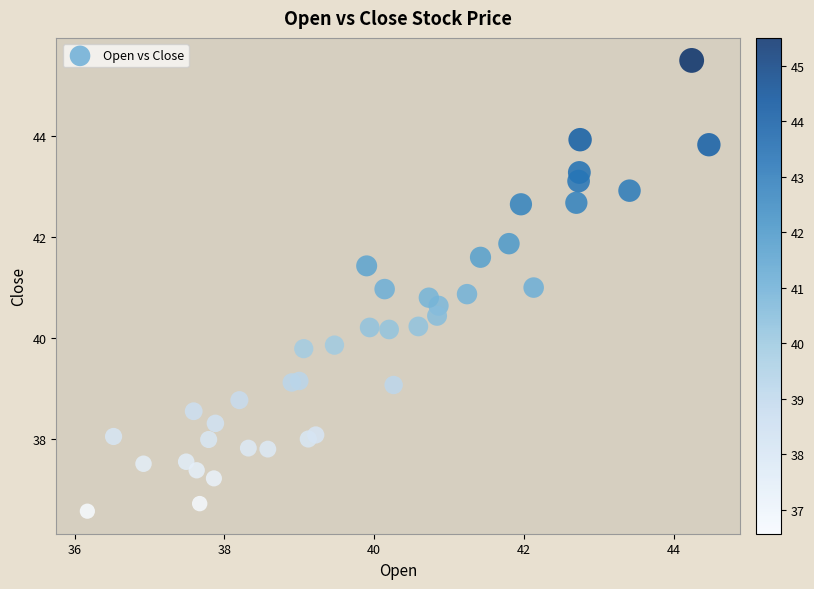

What is the range of Y values (max minus min)?

8.9